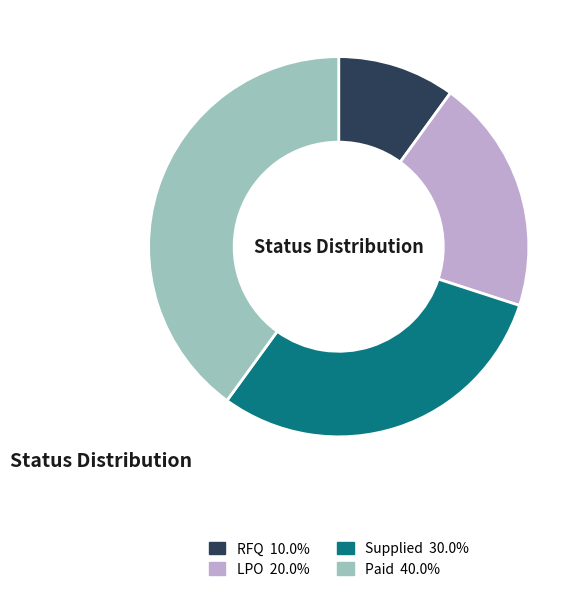

The Supplied slice represents 30% of the pie. True or false?

True